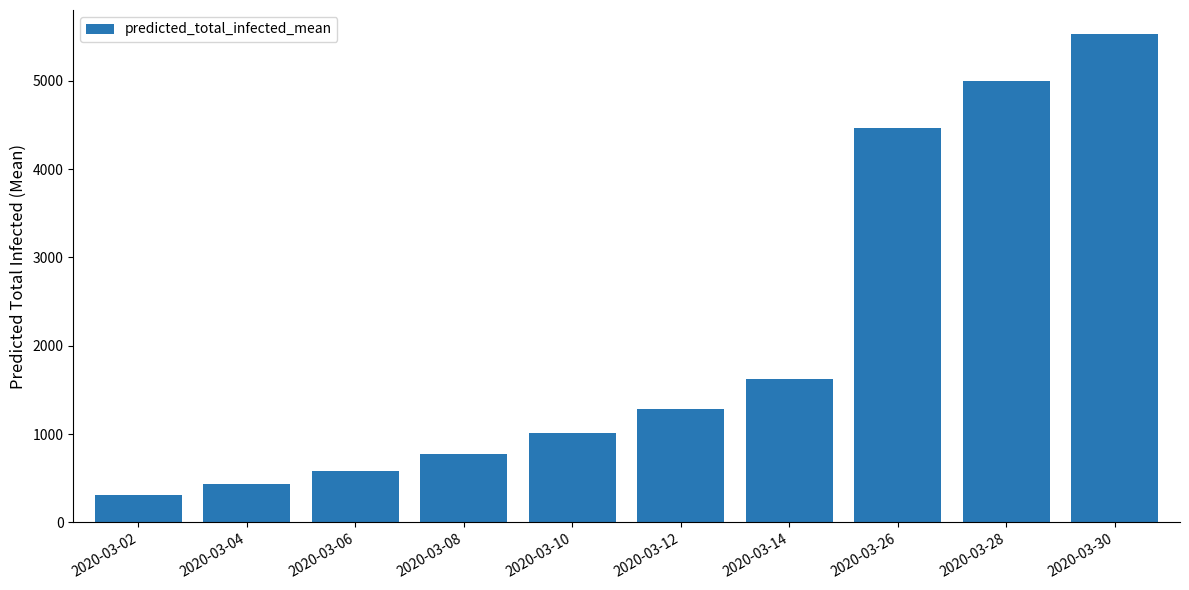

What is the sum of the values at 2020-03-14 and 2020-03-28?

6622